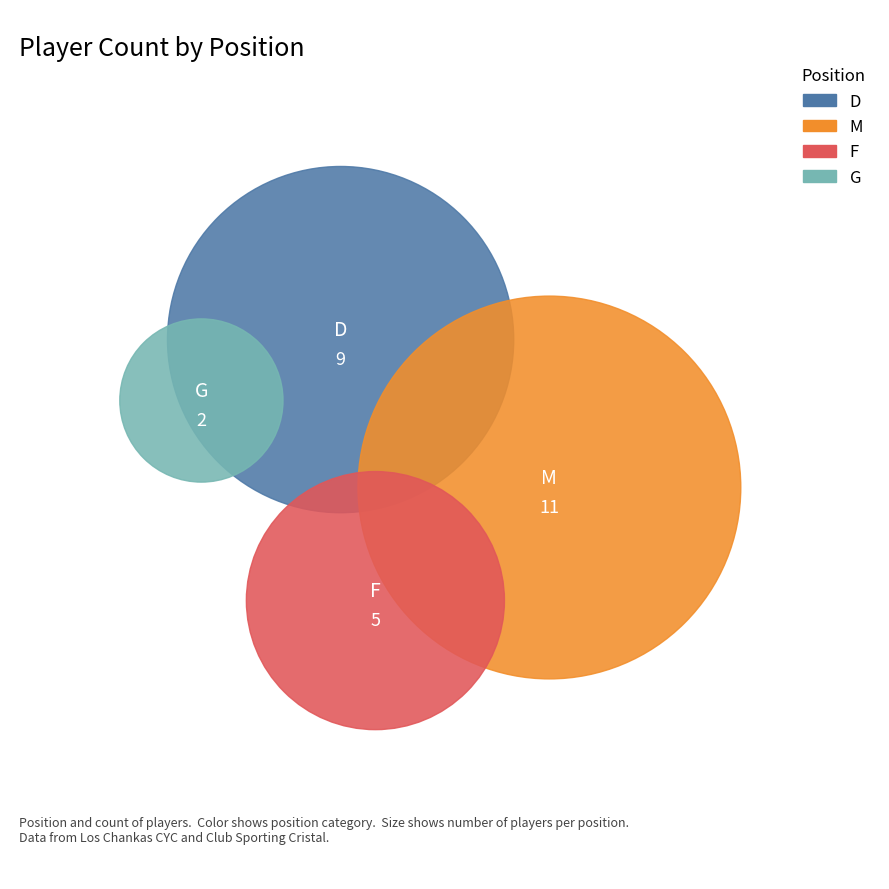

How many slices are in this pie chart?

4